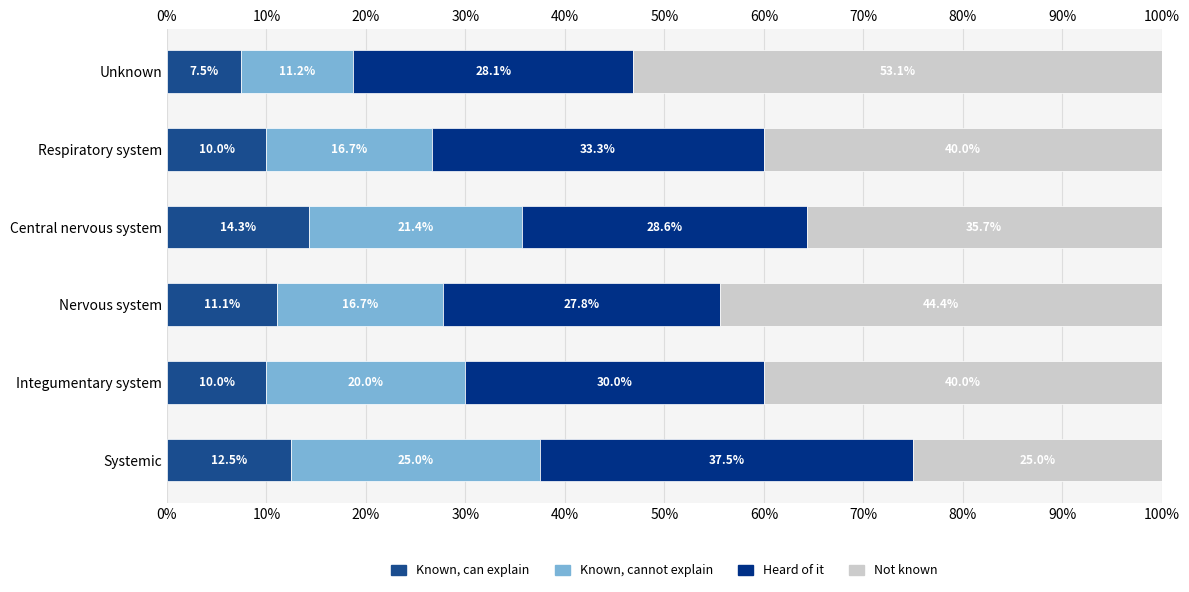

Count the number of categories in the chart.

6